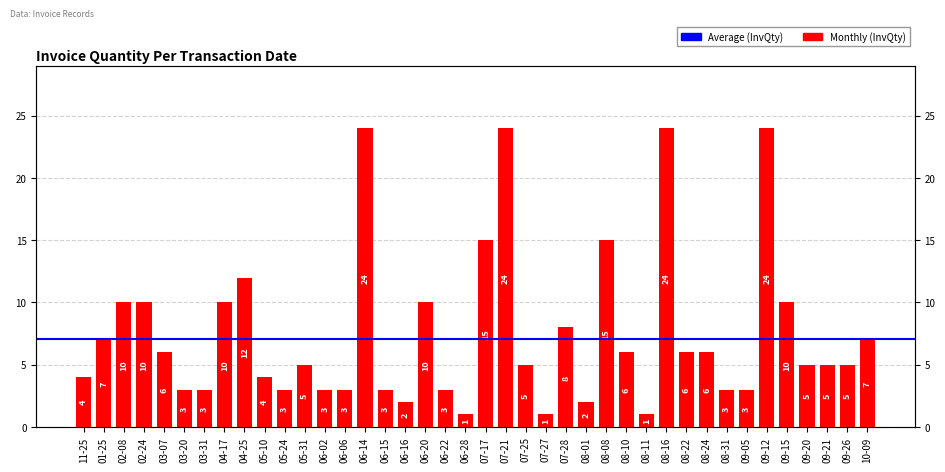

What is the label of the 11th bar from the left?

05-24